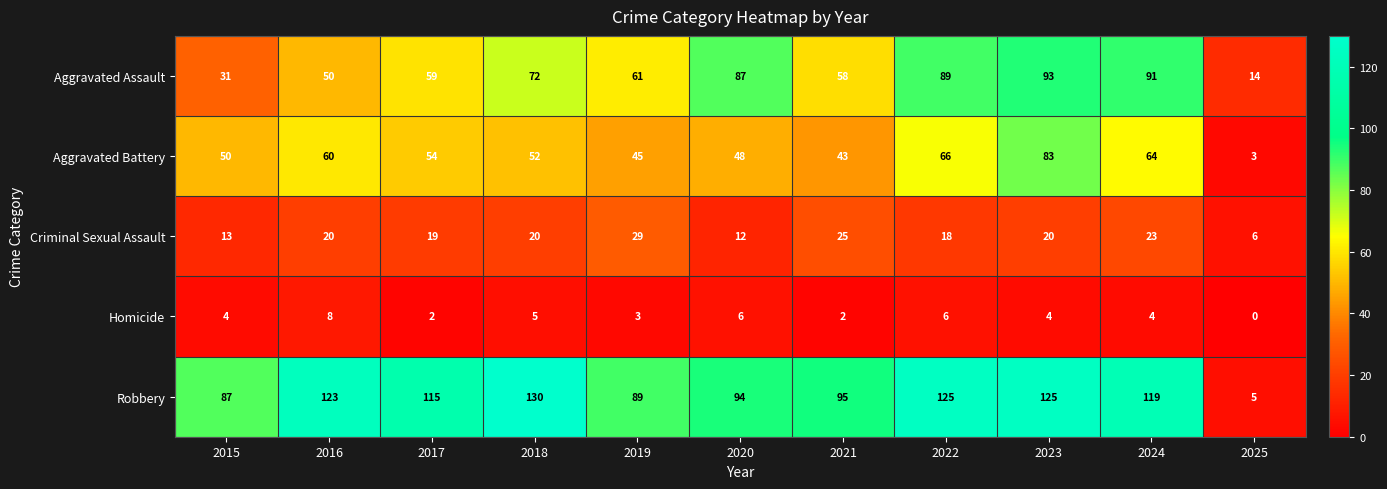

What is the difference between the maximum and minimum values in the Robbery series?

125